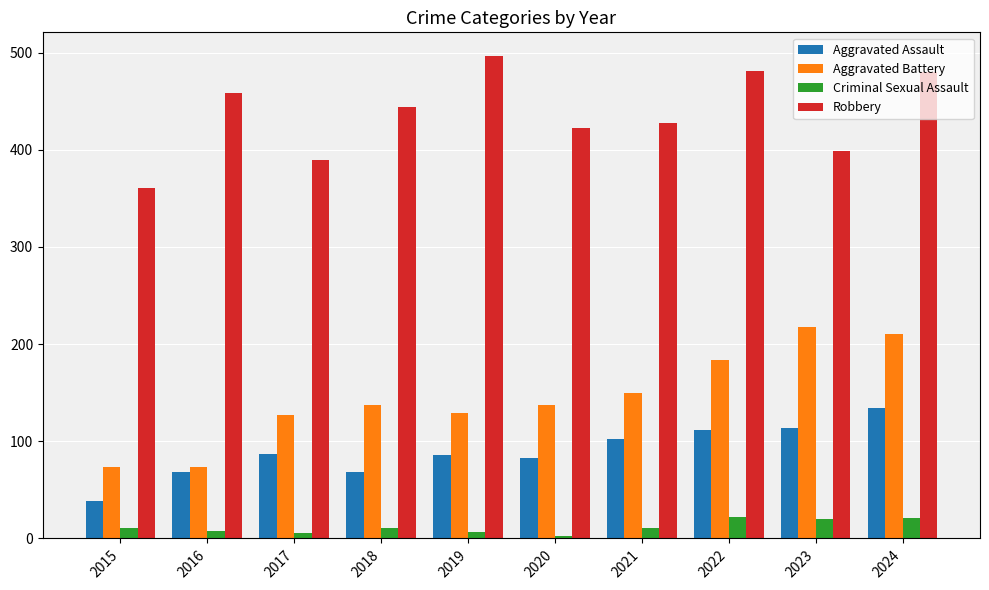

What is the value of the Robbery bar at the 2nd from the left?

458